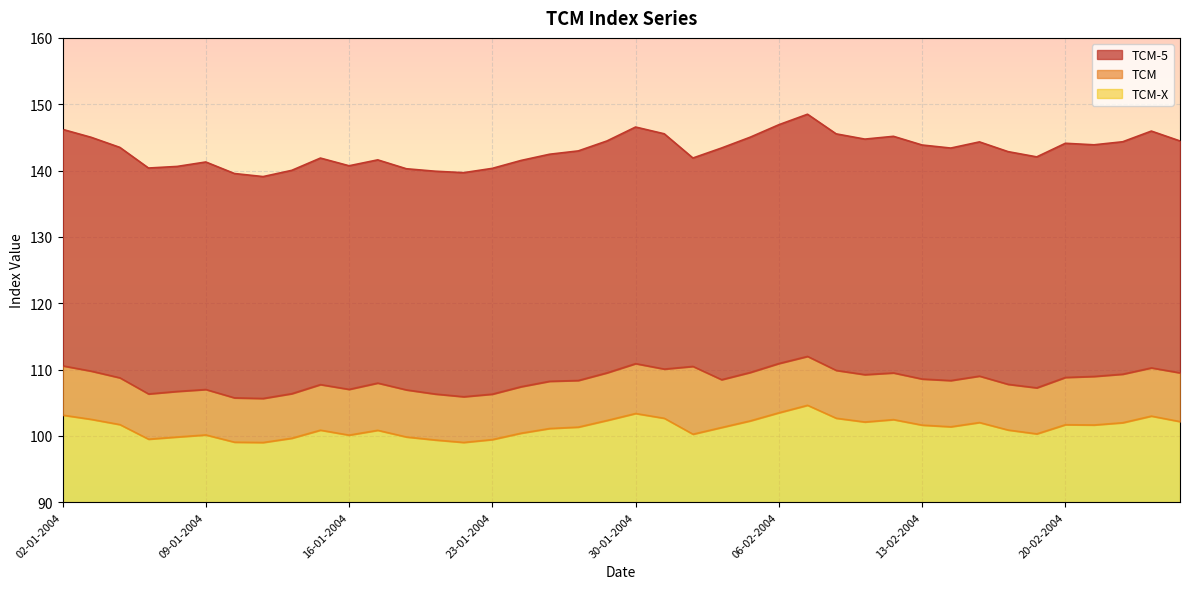

Where is the first local minimum for TCM-5?

07-01-2004